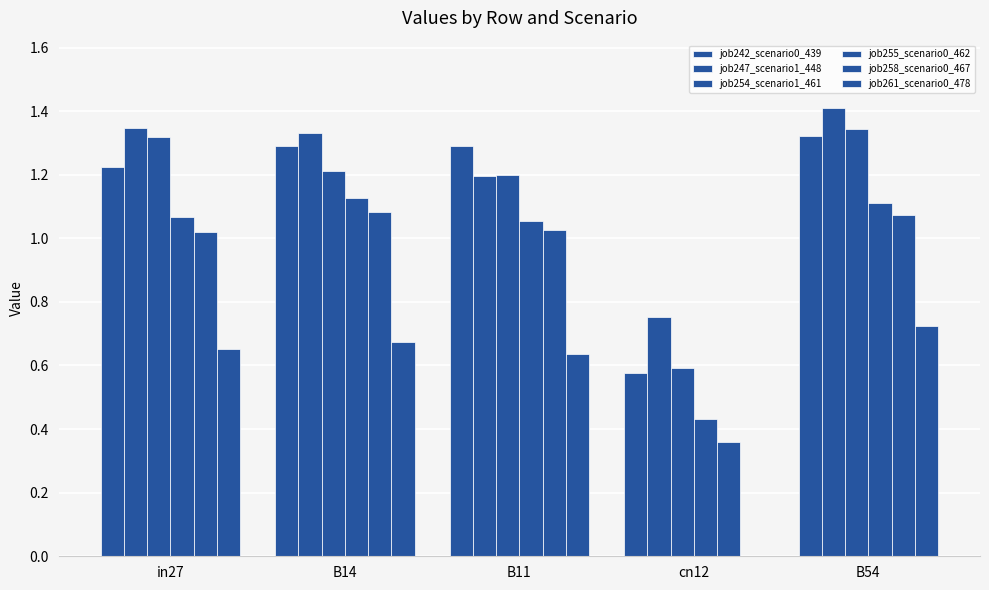

What position from the left is B14?

2